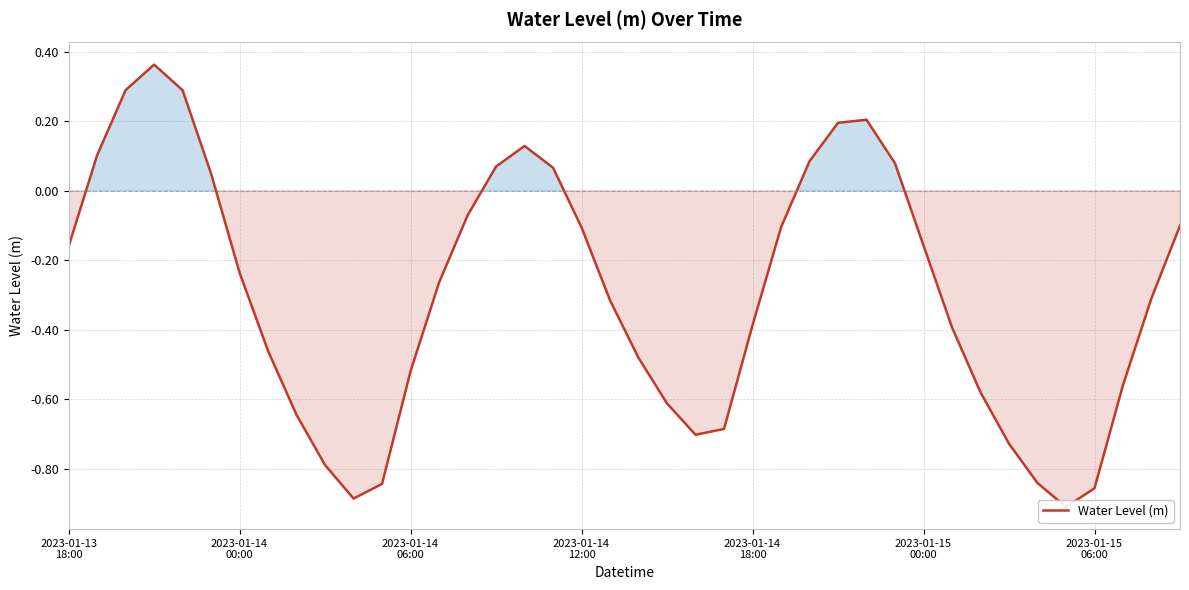

How many points are lower than both their immediate neighbors (excluding endpoints)?

3